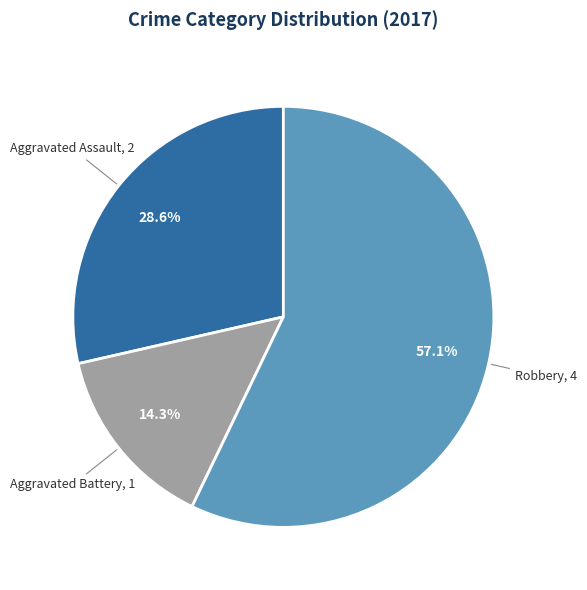

Combined, what portion of the pie is Aggravated Battery and Aggravated Assault?

42.9%